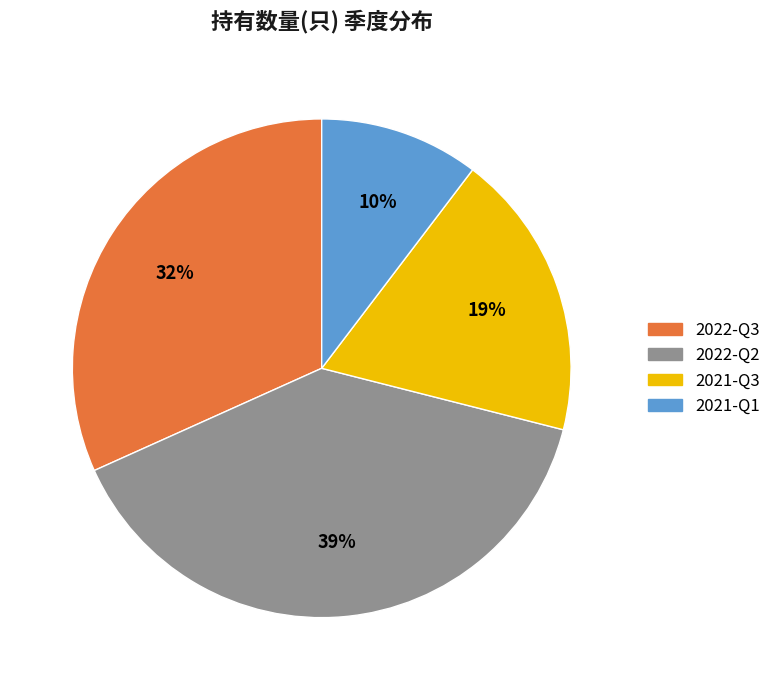

Which has a higher value, 2022-Q3 or 2021-Q3?

2022-Q3